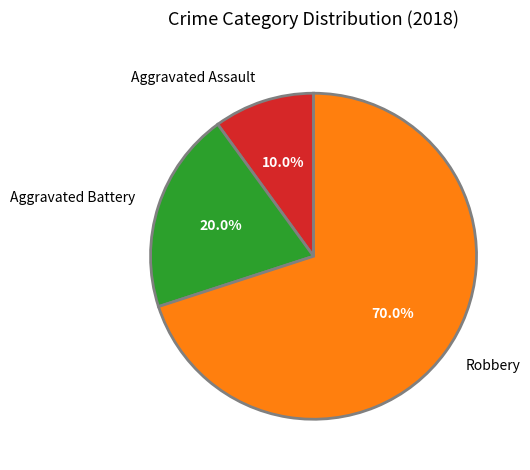

What is the largest slice in the pie chart?

Robbery